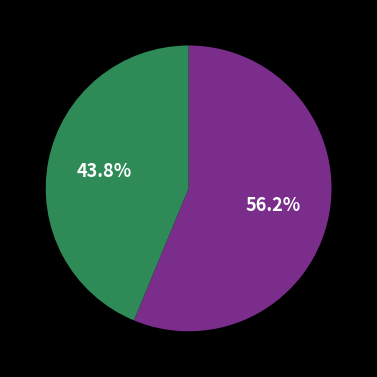

Does any single category account for the majority?

Yes